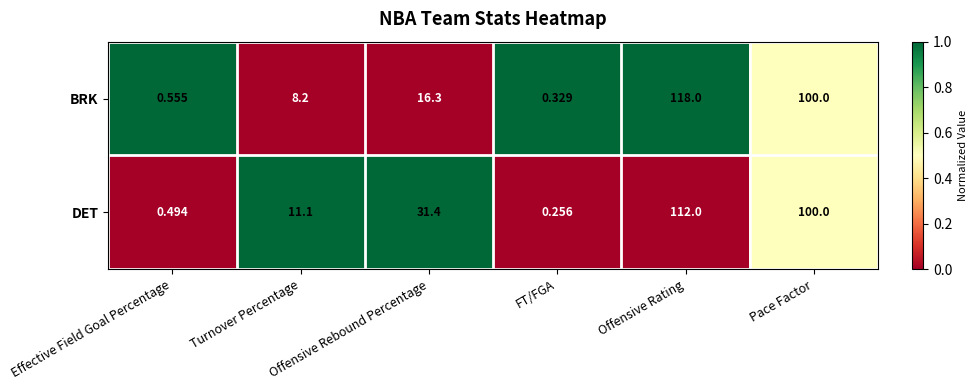

List the series in order of their peak value, highest first.

BRK, DET